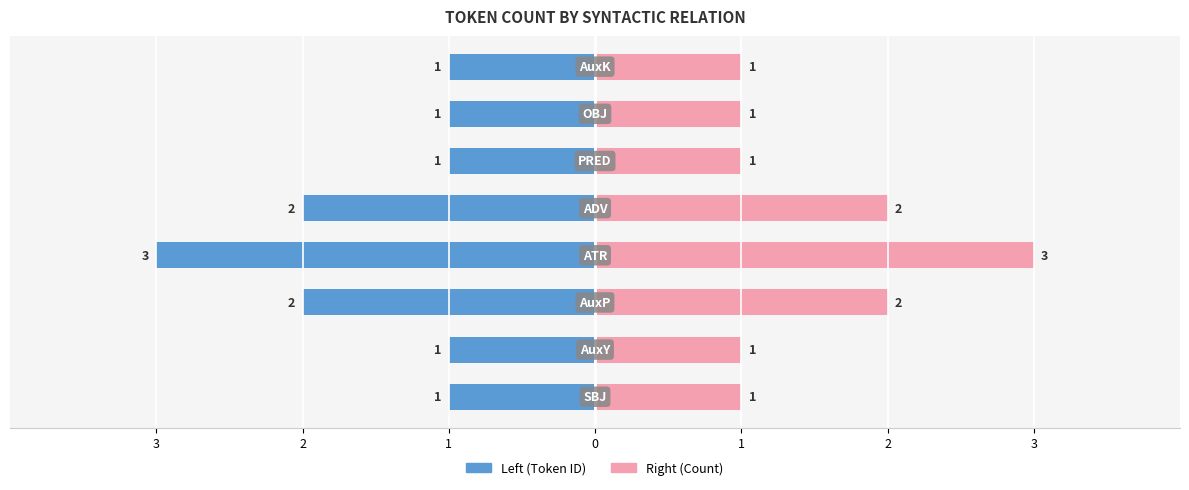

How many values in the Right (Count) series exceed 1?

3